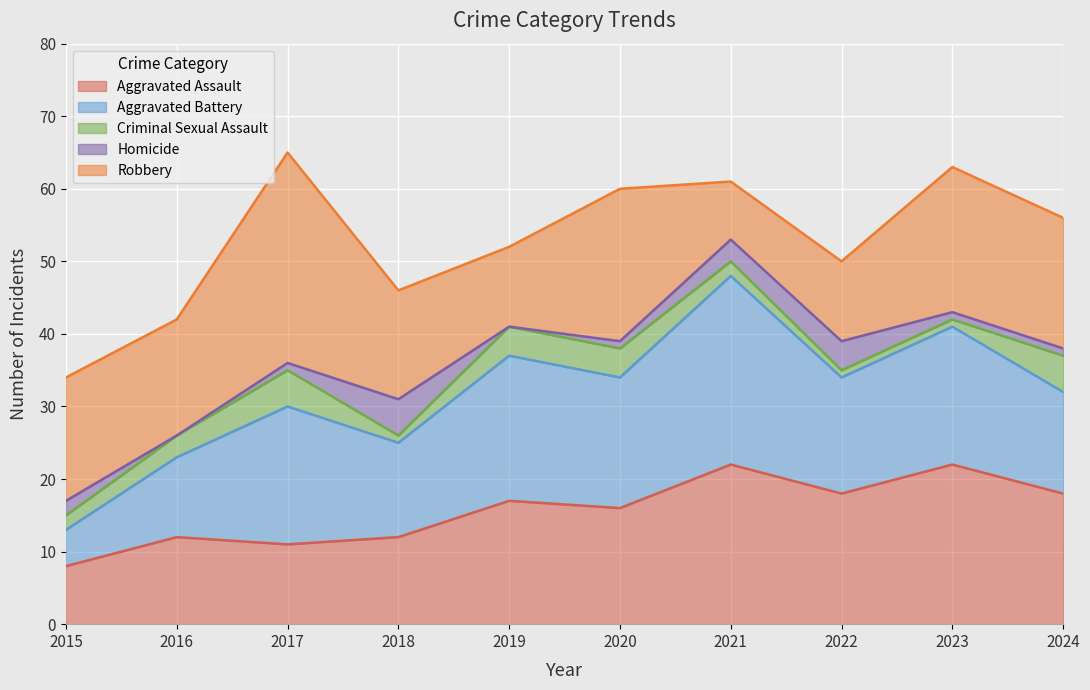

At which label does Homicide reach its peak?

2018